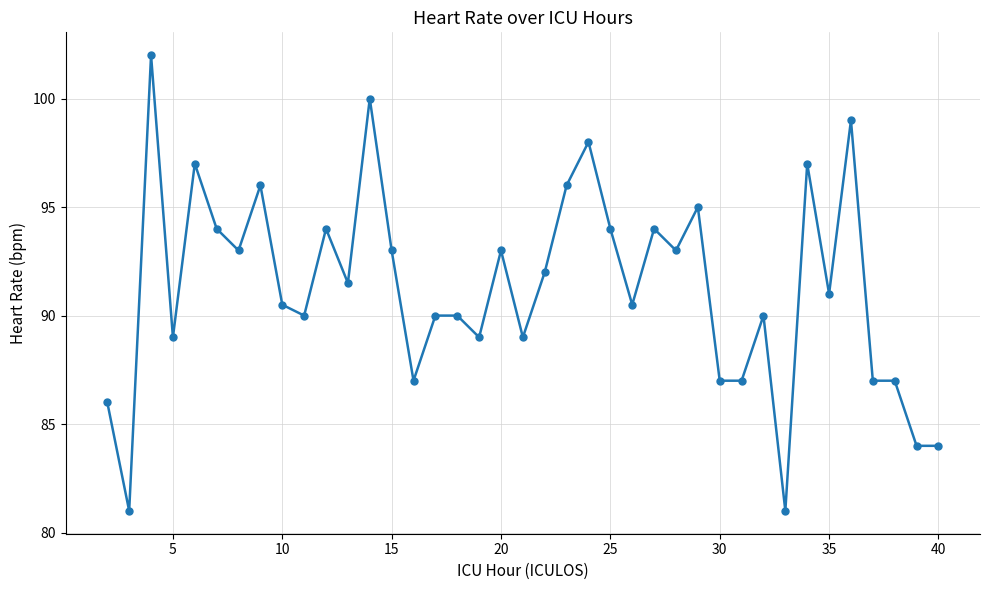

Reading left to right, what are all the values shown in this chart?

86.0	81.0	102.0	89.0	97.0	94.0	93.0	96.0	90.5	90.0	94.0	91.5	100.0	93.0	87.0	90.0	90.0	89.0	93.0	89.0	92.0	96.0	98.0	94.0	90.5	94.0	93.0	95.0	87.0	87.0	90.0	81.0	97.0	91.0	99.0	87.0	87.0	84.0	84.0